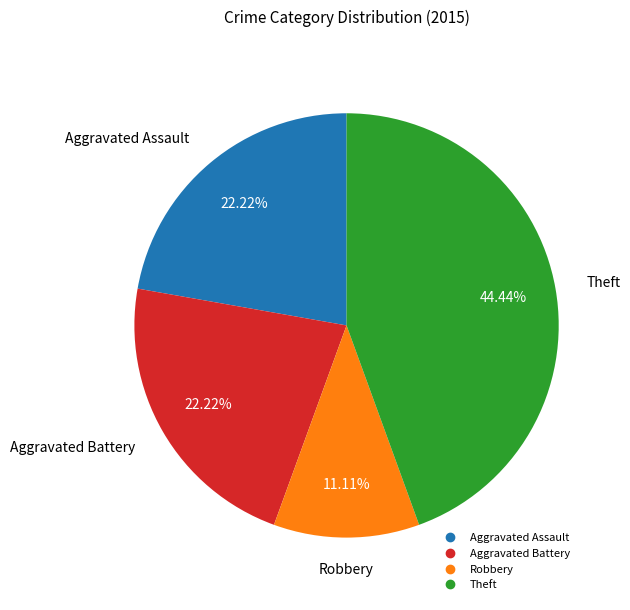

Is there any slice that represents more than half of the pie?

No